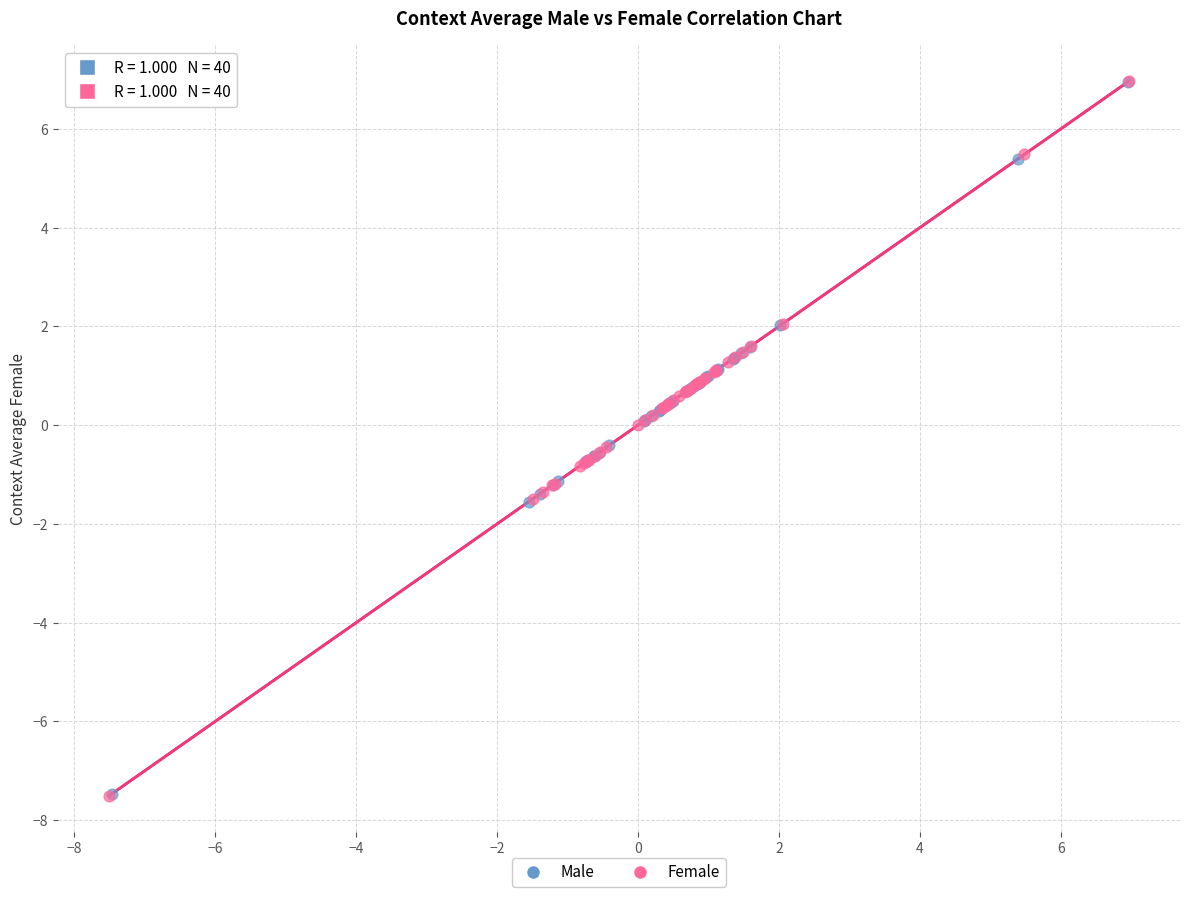

Which series has the largest Y range (max minus min)?

Female